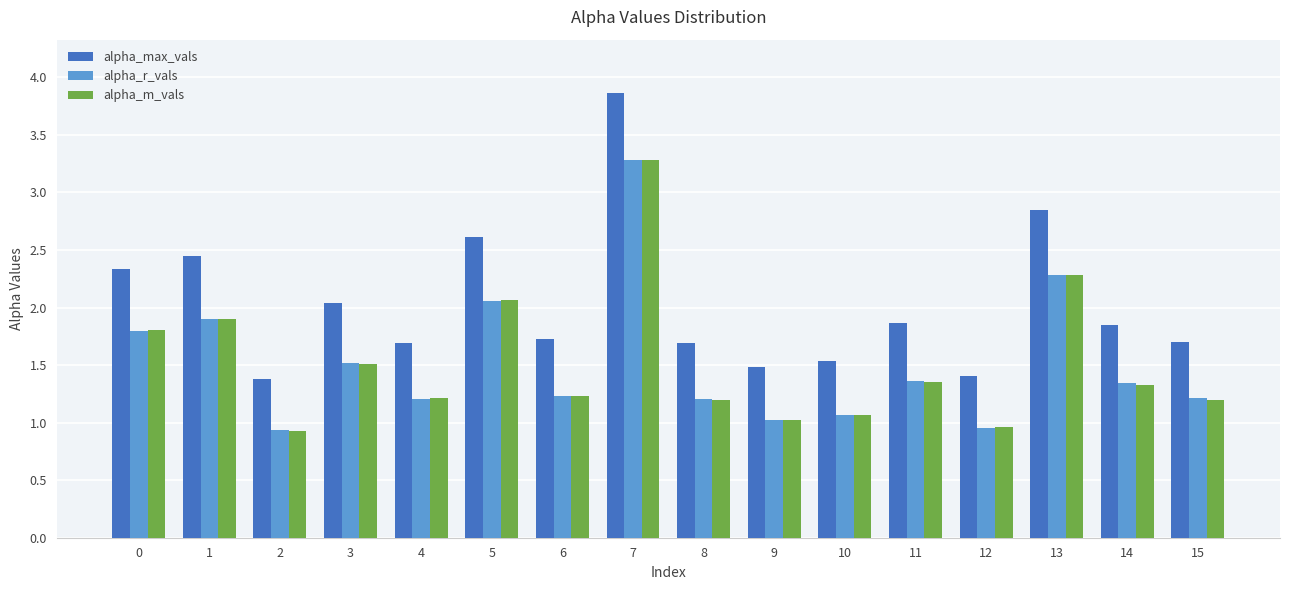

Which series has the largest total across all categories?

alpha_max_vals